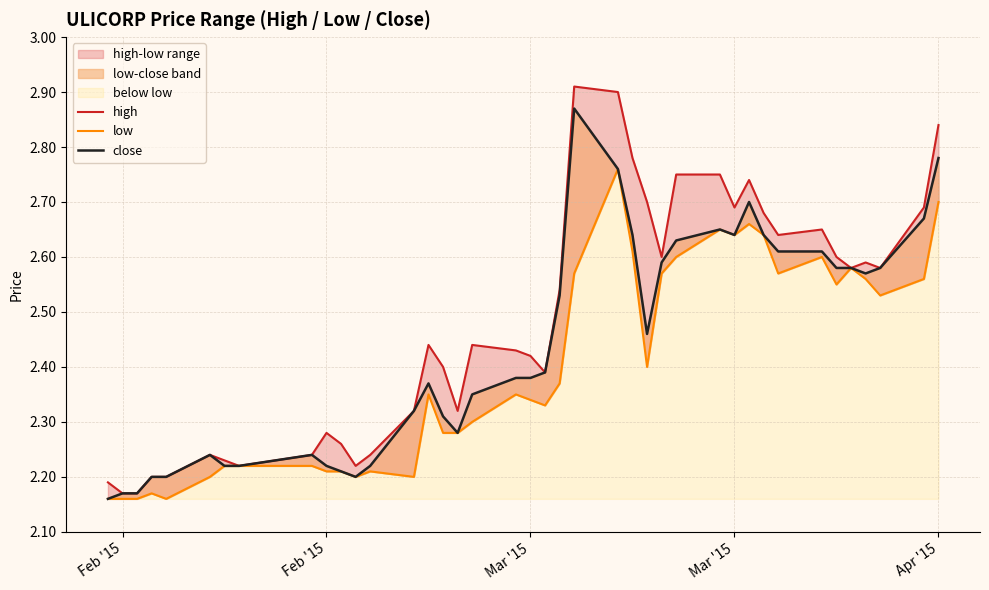

At which label is low closest to 2?

Feb '15